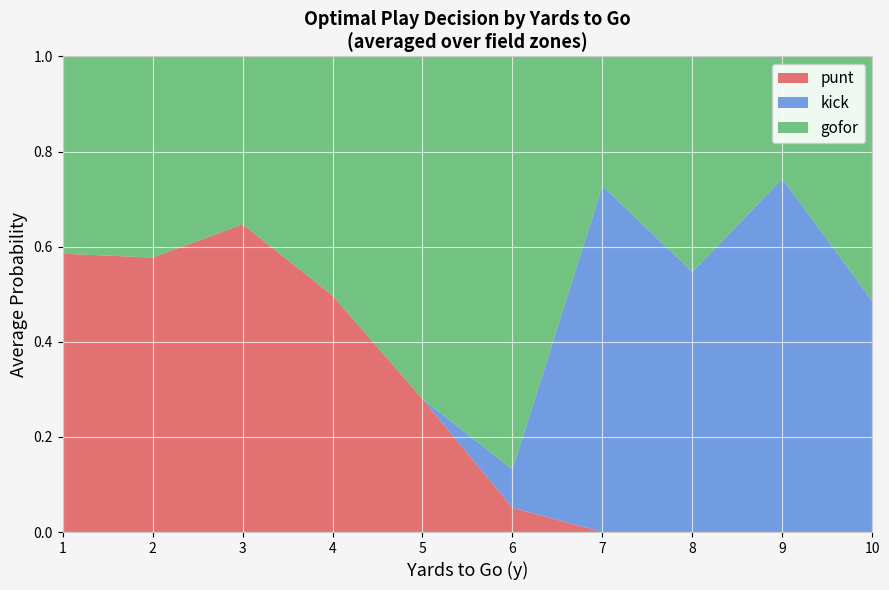

What is the total value across all series at 8?

1.0